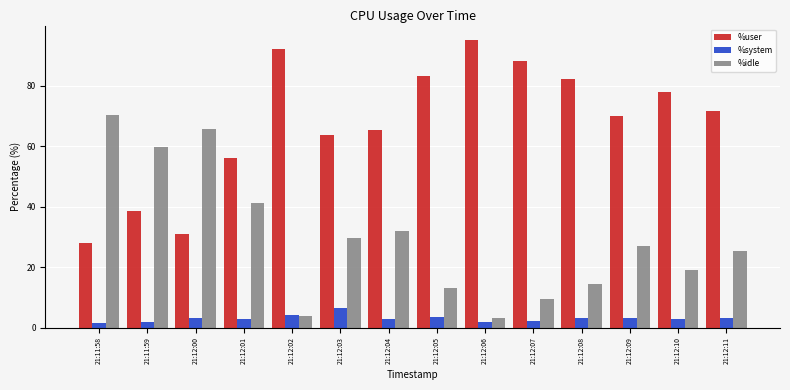

What is the difference between the highest and lowest values at 21:12:00?

62.6